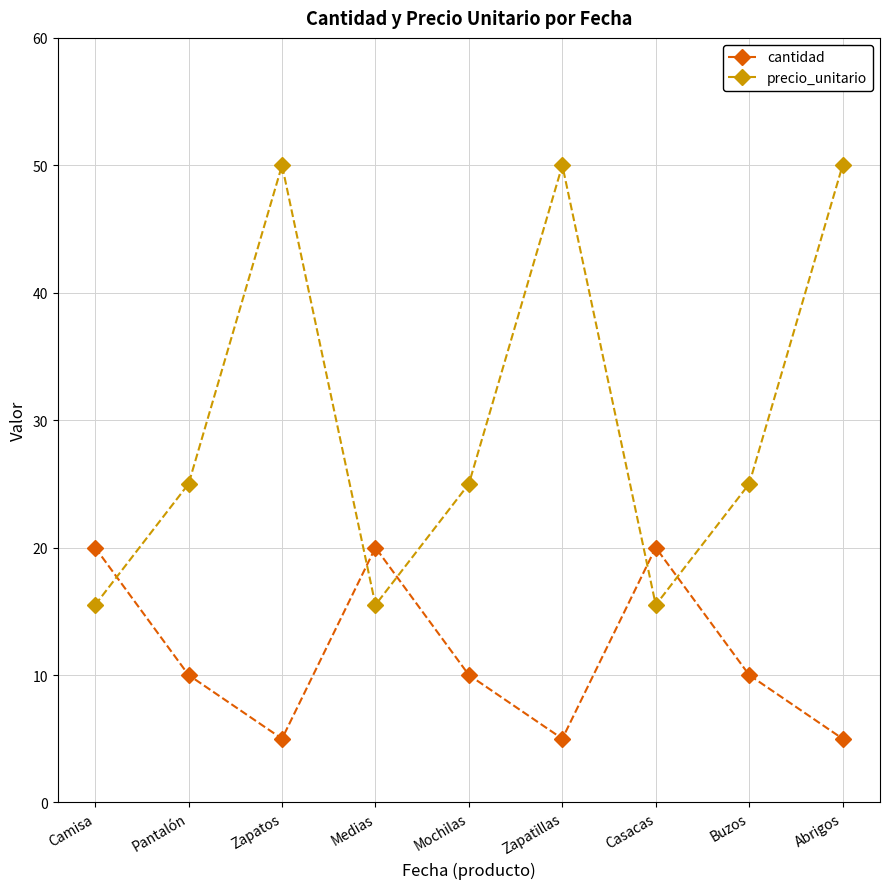

What is the maximum value for precio_unitario?

50.0